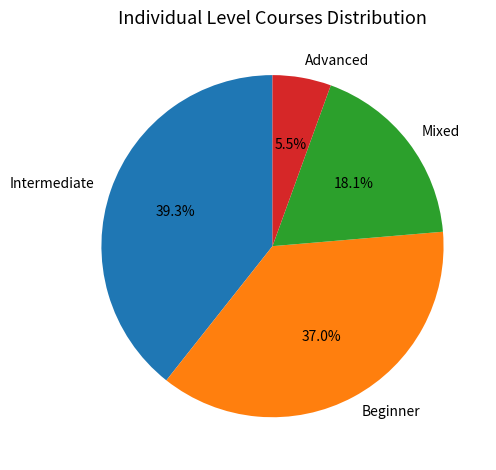

The Intermediate slice represents 39% of the pie. True or false?

True